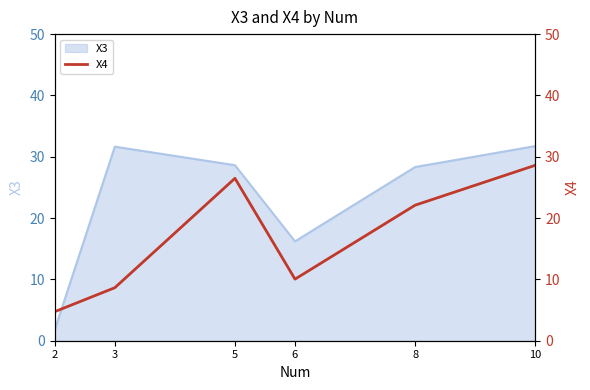

What is the difference between the values at 2 and 3?

3.9